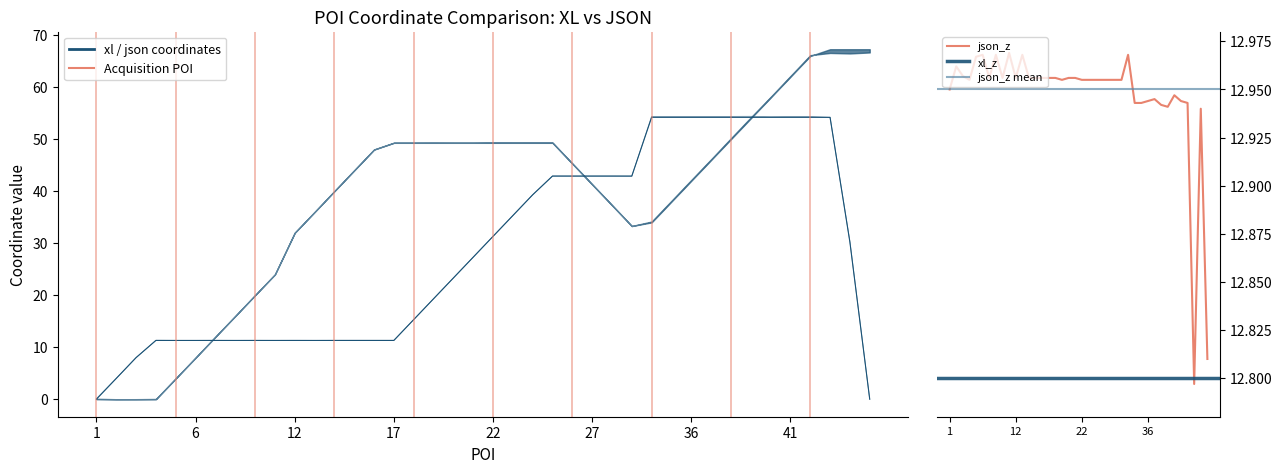

The value of xl_x at 7 is 3.7. True or false?

False